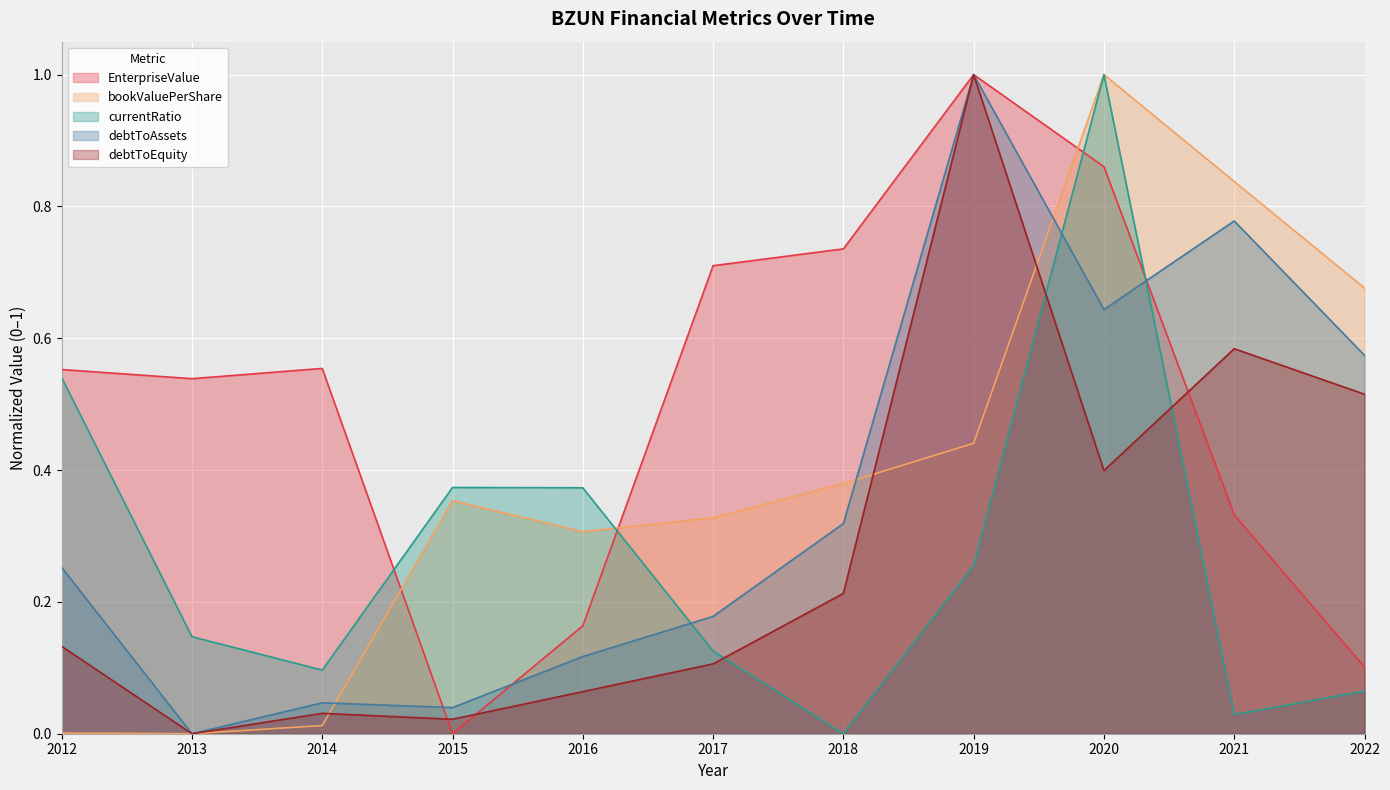

The bookValuePerShare series shows 0.2 at 2020. True or false?

False